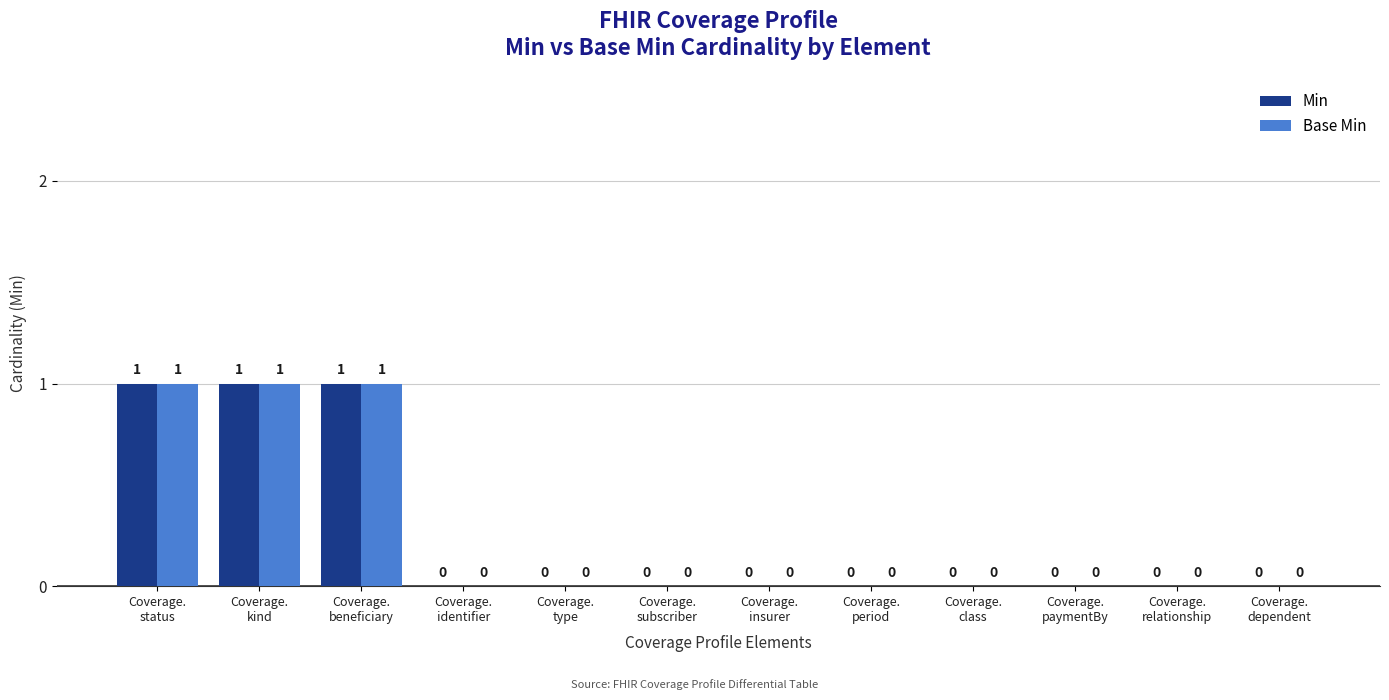

Is it true that Min equals 0 at Coverage.
dependent?

True